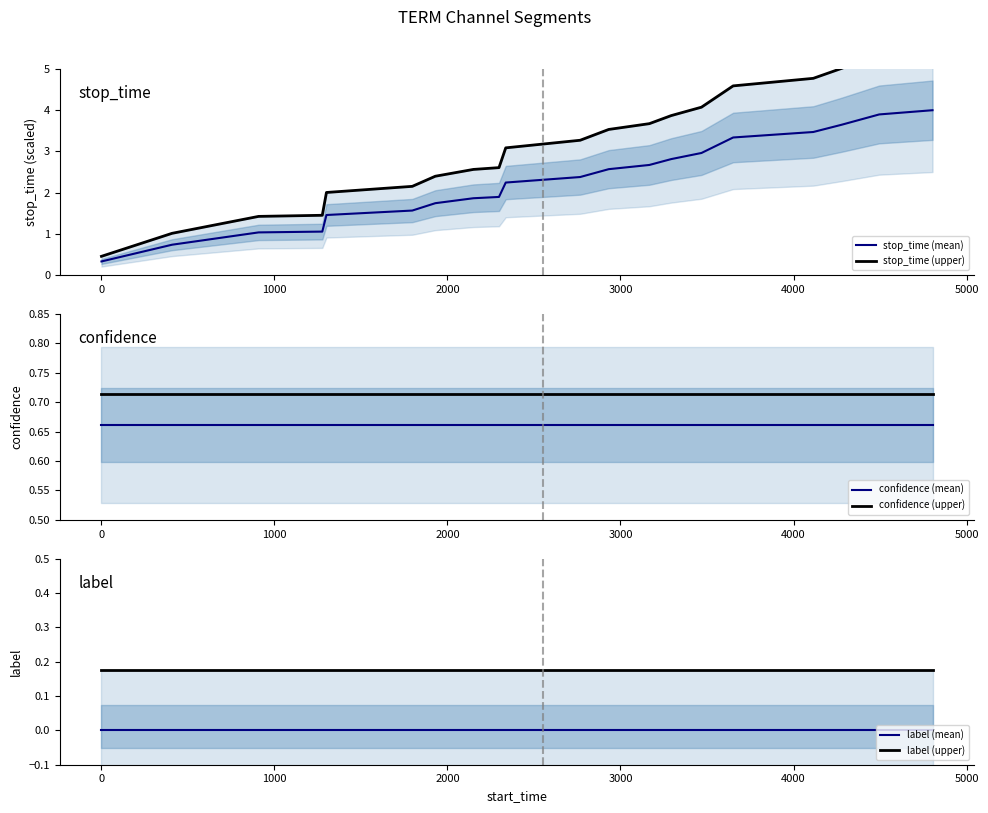

What is the highest value of the stop_time (mean) series?

4.0